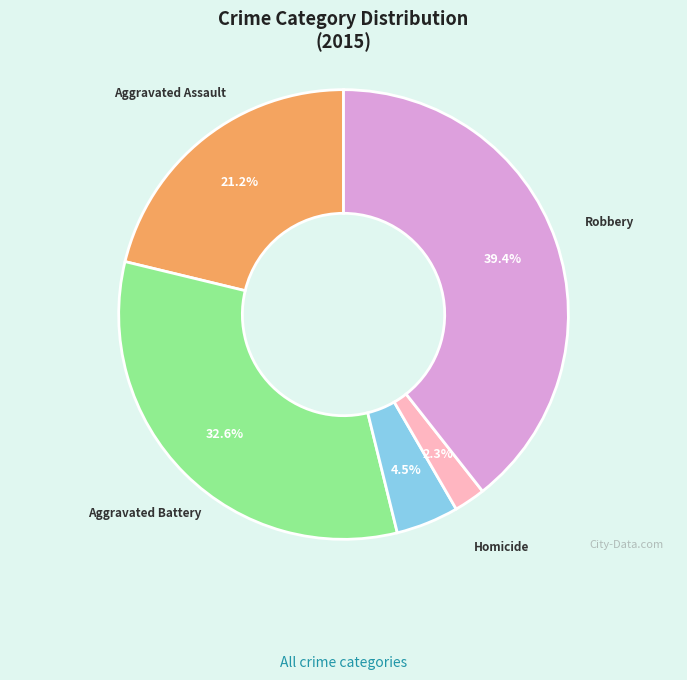

Which has a higher value, Aggravated Assault or Robbery?

Robbery